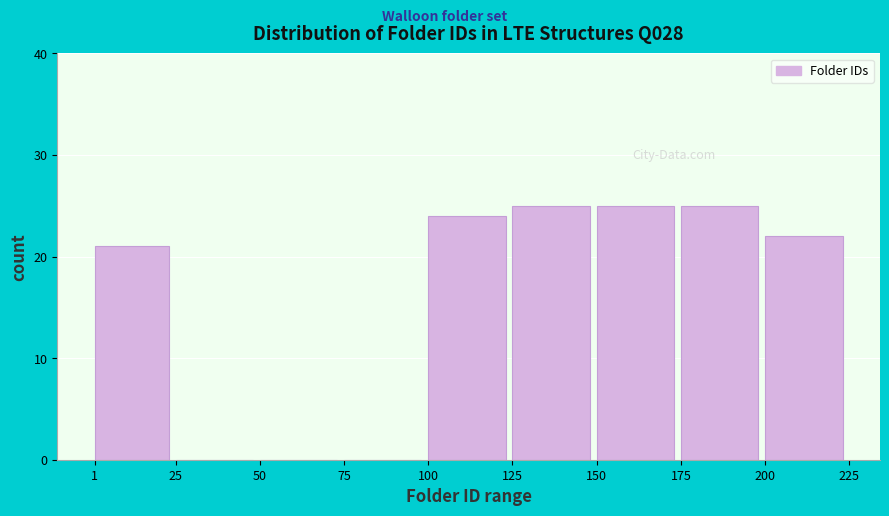

Reading left to right, list every bar in this chart as the range it spans on the x-axis followed by its height. The values are not printed on the chart, so give them approximately, as read against the axis.

1 to 25: 21
25 to 50: 0
50 to 75: 0
75 to 100: 0
100 to 125: 24
125 to 150: 25
150 to 175: 25
175 to 200: 25
200 to 225: 22